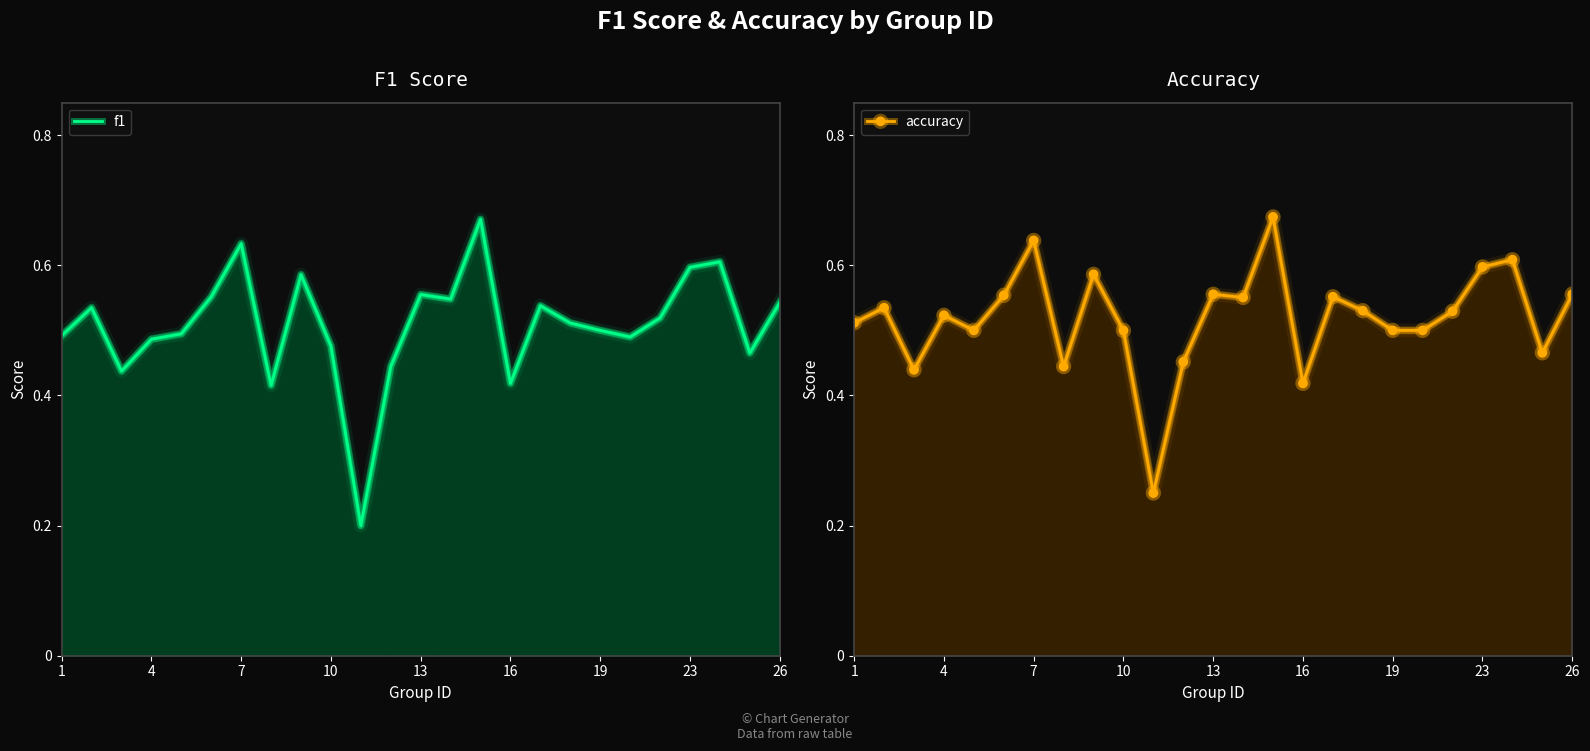

True or false: f1 and accuracy intersect in this chart.

False